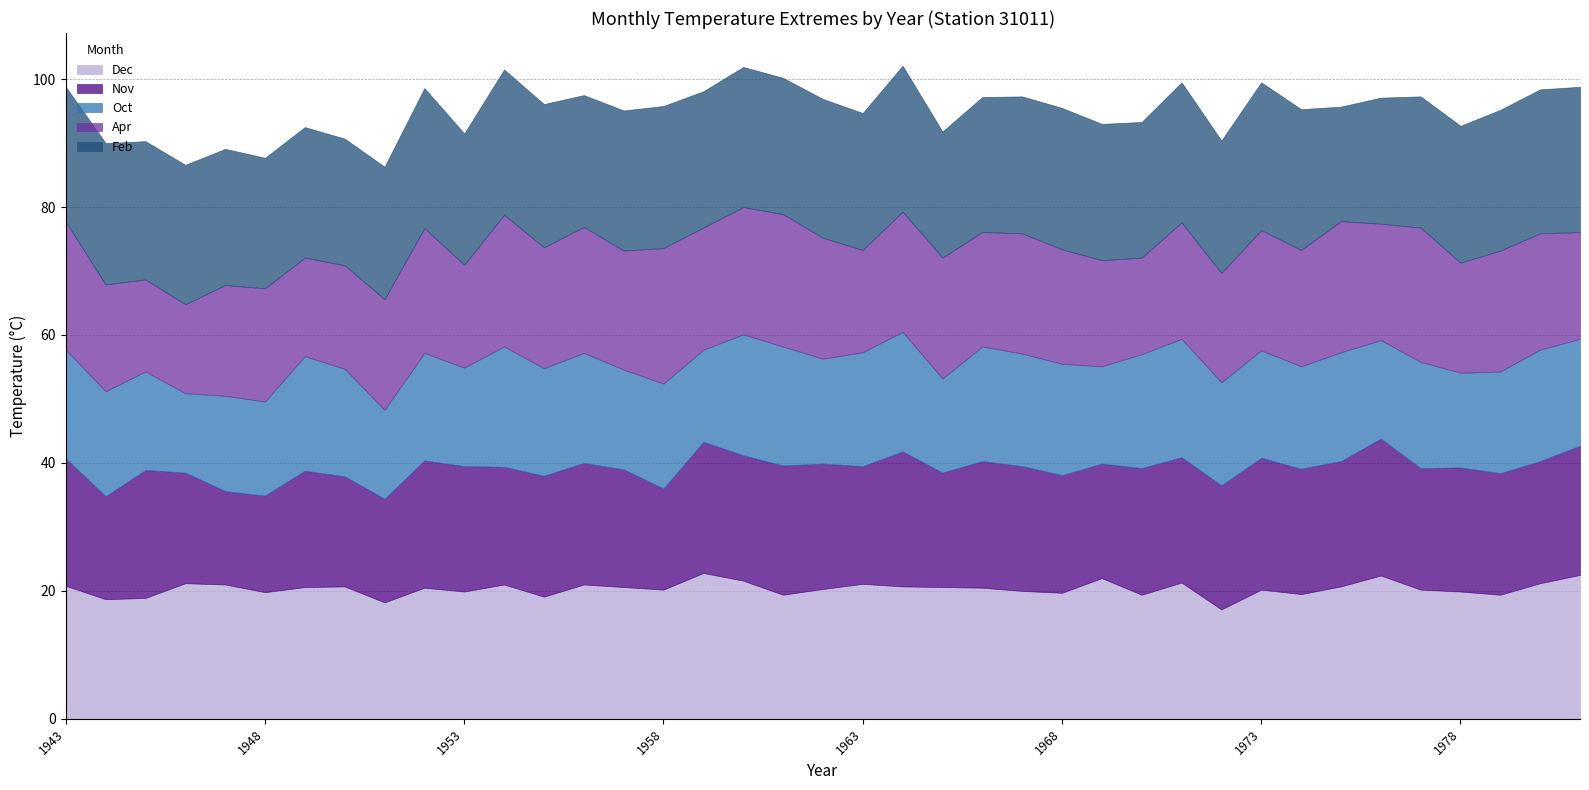

Reading right to left, transcribe all the data shown in this chart.

Feb: 1981=22.7	1980=22.5	1979=22.0	1978=21.4	1977=20.5	1976=19.7	1975=17.9	1974=22.0	1973=23.1	1972=20.7	1971=21.9	1970=21.2	1969=21.3	1968=22.1	1967=21.4	1966=21.1	1965=19.7	1964=22.8	1963=21.4	1962=21.7	1961=21.3	1960=21.9	1959=21.3	1958=22.2	1957=21.9	1956=20.6	1955=22.4	1954=22.7	1953=20.5	1952=21.9	1951=20.7	1950=19.8	1949=20.4	1948=20.4	1947=21.3	1946=21.8	1945=21.6	1944=22.1	1943=21.1
Apr: 1981=16.7	1980=18.2	1979=18.9	1978=17.2	1977=21.0	1976=18.2	1975=20.5	1974=18.2	1973=18.8	1972=17.1	1971=18.2	1970=15.1	1969=16.6	1968=17.9	1967=18.8	1966=17.9	1965=18.9	1964=18.8	1963=16.0	1962=18.9	1961=20.7	1960=19.9	1959=19.1	1958=21.2	1957=18.6	1956=19.7	1955=18.9	1954=20.6	1953=16.1	1952=19.5	1951=17.3	1950=16.2	1949=15.4	1948=17.7	1947=17.3	1946=13.9	1945=14.4	1944=16.7	1943=20.0
Oct: 1981=16.7	1980=17.4	1979=15.9	1978=14.8	1977=16.6	1976=15.4	1975=17.0	1974=16.0	1973=16.8	1972=16.1	1971=18.5	1970=17.8	1969=15.2	1968=17.4	1967=17.6	1966=17.9	1965=14.7	1964=18.7	1963=17.8	1962=16.4	1961=18.6	1960=18.9	1959=14.4	1958=16.4	1957=15.6	1956=17.2	1955=16.8	1954=18.8	1953=15.4	1952=16.8	1951=13.9	1950=16.8	1949=17.9	1948=14.7	1947=14.9	1946=12.4	1945=15.4	1944=16.4	1943=17.0
Nov: 1981=20.2	1980=19.1	1979=19.0	1978=19.4	1977=19.0	1976=21.4	1975=19.6	1974=19.6	1973=20.6	1972=19.4	1971=19.6	1970=19.8	1969=17.9	1968=18.4	1967=19.5	1966=19.8	1965=17.9	1964=21.1	1963=18.4	1962=19.6	1961=20.2	1960=19.6	1959=20.5	1958=15.8	1957=18.4	1956=19.0	1955=18.9	1954=18.4	1953=19.6	1952=19.9	1951=16.2	1950=17.2	1949=18.2	1948=15.1	1947=14.6	1946=17.3	1945=20.0	1944=16.1	1943=19.9
Dec: 1981=22.5	1980=21.2	1979=19.4	1978=19.9	1977=20.2	1976=22.4	1975=20.7	1974=19.5	1973=20.2	1972=17.1	1971=21.3	1970=19.4	1969=22.0	1968=19.7	1967=20.0	1966=20.5	1965=20.6	1964=20.7	1963=21.1	1962=20.3	1961=19.4	1960=21.6	1959=22.8	1958=20.2	1957=20.6	1956=21.0	1955=19.1	1954=21.0	1953=19.9	1952=20.5	1951=18.2	1950=20.7	1949=20.6	1948=19.8	1947=21.0	1946=21.2	1945=18.9	1944=18.7	1943=20.8